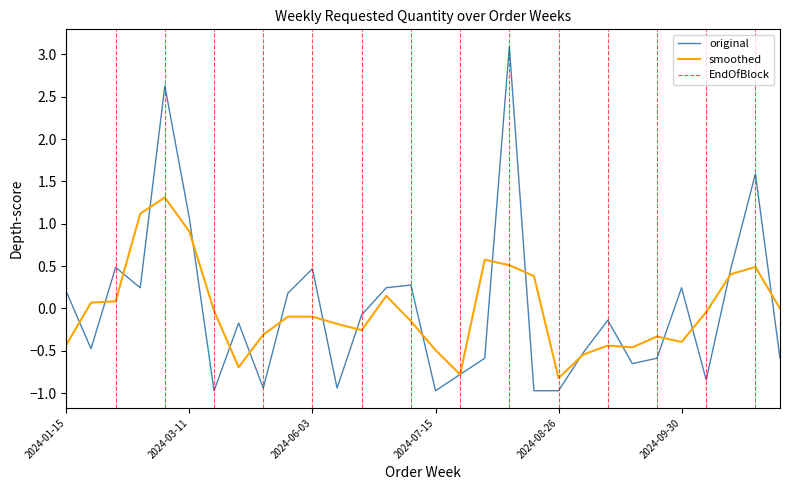

Where is original nearest to the value 1?

2024-03-11